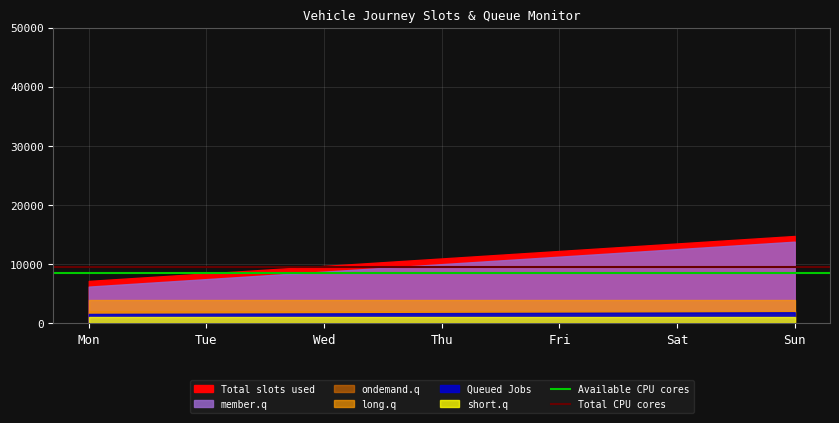

Is the value of Available CPU cores at Mon greater than the value of Total CPU cores at Mon?

No